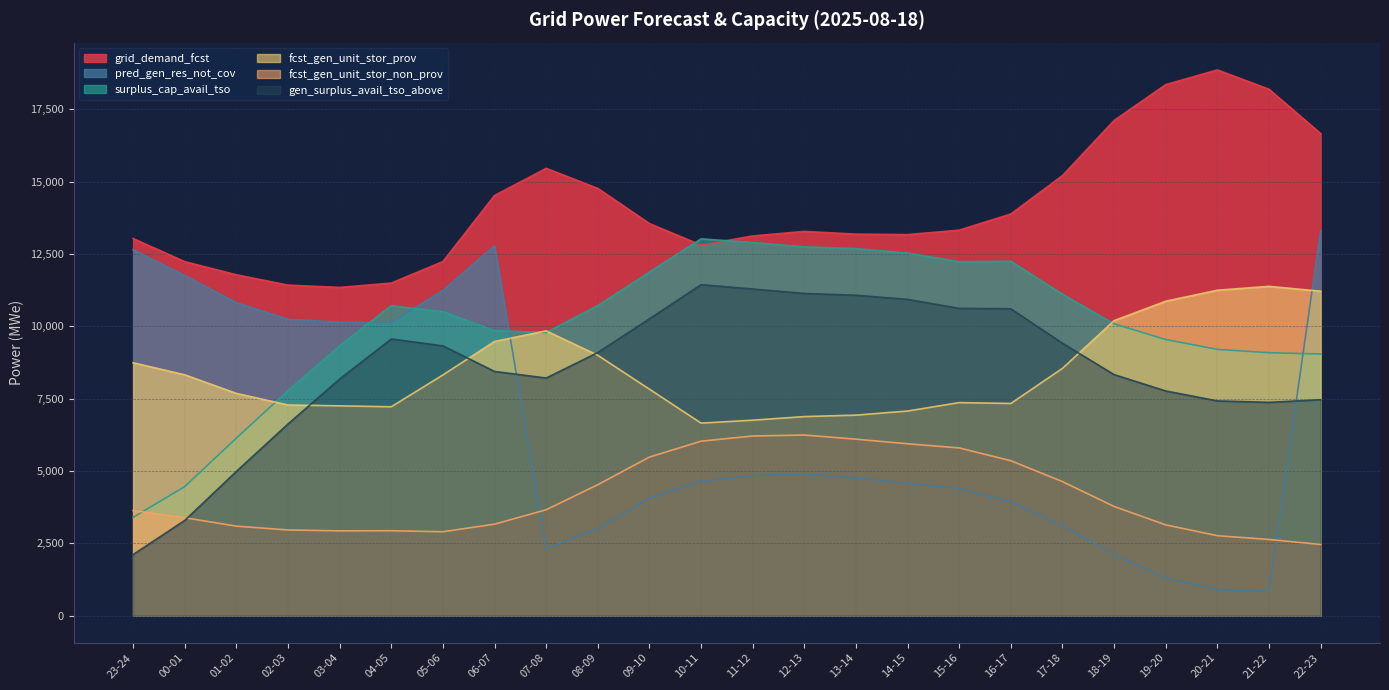

Reading left to right, what are all the values shown in this chart?

grid_demand_fcst: 23-24=13038	00-01=12239	01-02=11784	02-03=11427	03-04=11347	04-05=11497	05-06=12241	06-07=14525	07-08=15464	08-09=14771	09-10=13556	10-11=12810	11-12=13126	12-13=13284	13-14=13190	14-15=13174	15-16=13327	16-17=13886	17-18=15214	18-19=17120	19-20=18359	20-21=18868	21-22=18199	22-23=16668
pred_gen_res_not_cov: 23-24=12652	00-01=11759	01-02=10821	02-03=10245	03-04=10145	04-05=10132	05-06=11247	06-07=12786	07-08=2312	08-09=3012	09-10=4058	10-11=4652	11-12=4835	12-13=4896	13-14=4758	14-15=4580	15-16=4394	16-17=3927	17-18=3120	18-19=2109	19-20=1299	20-21=898	21-22=833	22-23=13309
surplus_cap_avail_tso: 23-24=3397	00-01=4460	01-02=6137	02-03=7777	03-04=9330	04-05=10716	05-06=10507	06-07=9853	07-08=9788	08-09=10721	09-10=11878	10-11=13026	11-12=12901	12-13=12751	13-14=12687	14-15=12537	15-16=12236	16-17=12251	17-18=11110	18-19=10088	19-20=9546	20-21=9204	21-22=9090	22-23=9044
fcst_gen_unit_stor_prov: 23-24=8742	00-01=8326	01-02=7683	02-03=7283	03-04=7252	04-05=7220	05-06=8320	06-07=9478	07-08=9845	08-09=9000	09-10=7829	10-11=6655	11-12=6756	12-13=6881	13-14=6931	14-15=7073	15-16=7364	16-17=7334	17-18=8548	18-19=10198	19-20=10870	20-21=11250	21-22=11384	22-23=11216
fcst_gen_unit_stor_non_prov: 23-24=3632	00-01=3384	01-02=3093	02-03=2961	03-04=2930	04-05=2934	05-06=2899	06-07=3162	07-08=3659	08-09=4526	09-10=5481	10-11=6030	11-12=6210	12-13=6243	13-14=6100	14-15=5941	15-16=5797	16-17=5355	17-18=4633	18-19=3773	19-20=3137	20-21=2763	21-22=2632	22-23=2459
gen_surplus_avail_tso_above: 23-24=2111	00-01=3290	01-02=4985	02-03=6625	03-04=8178	04-05=9564	05-06=9326	06-07=8442	07-08=8214	08-09=9095	09-10=10260	10-11=11442	11-12=11292	12-13=11138	13-14=11077	14-15=10933	15-16=10623	16-17=10608	17-18=9417	18-19=8332	19-20=7767	20-21=7423	21-22=7373	22-23=7465